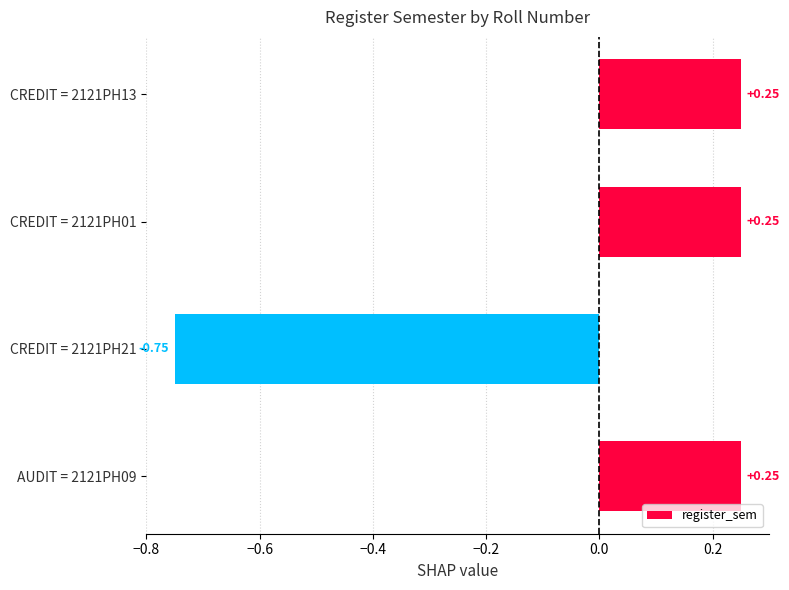

Which has a higher value, CREDIT = 2121PH01 or CREDIT = 2121PH21?

CREDIT = 2121PH01